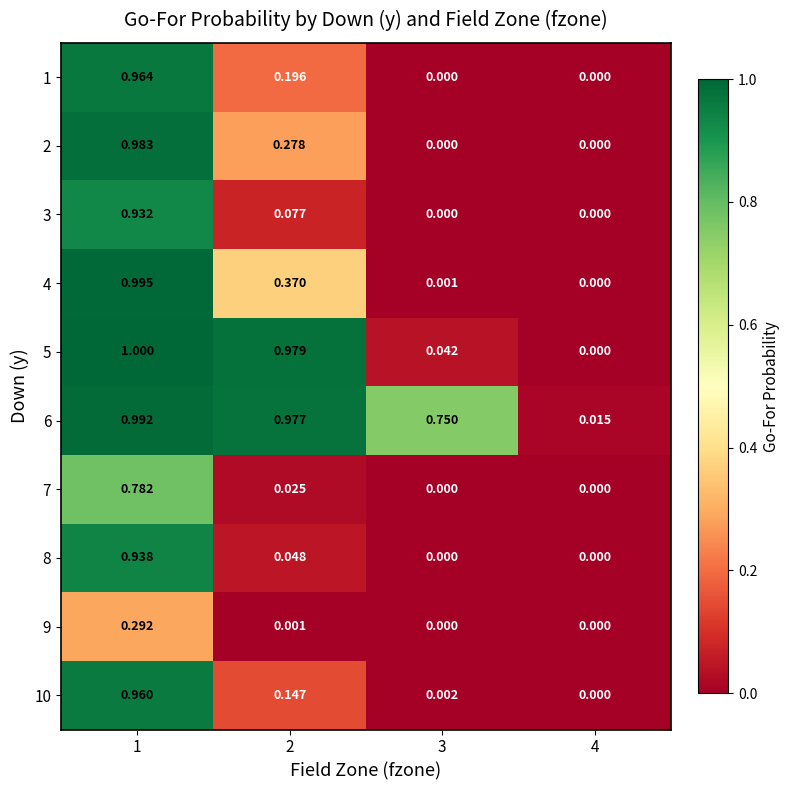

How many categories are shown in the chart?

4